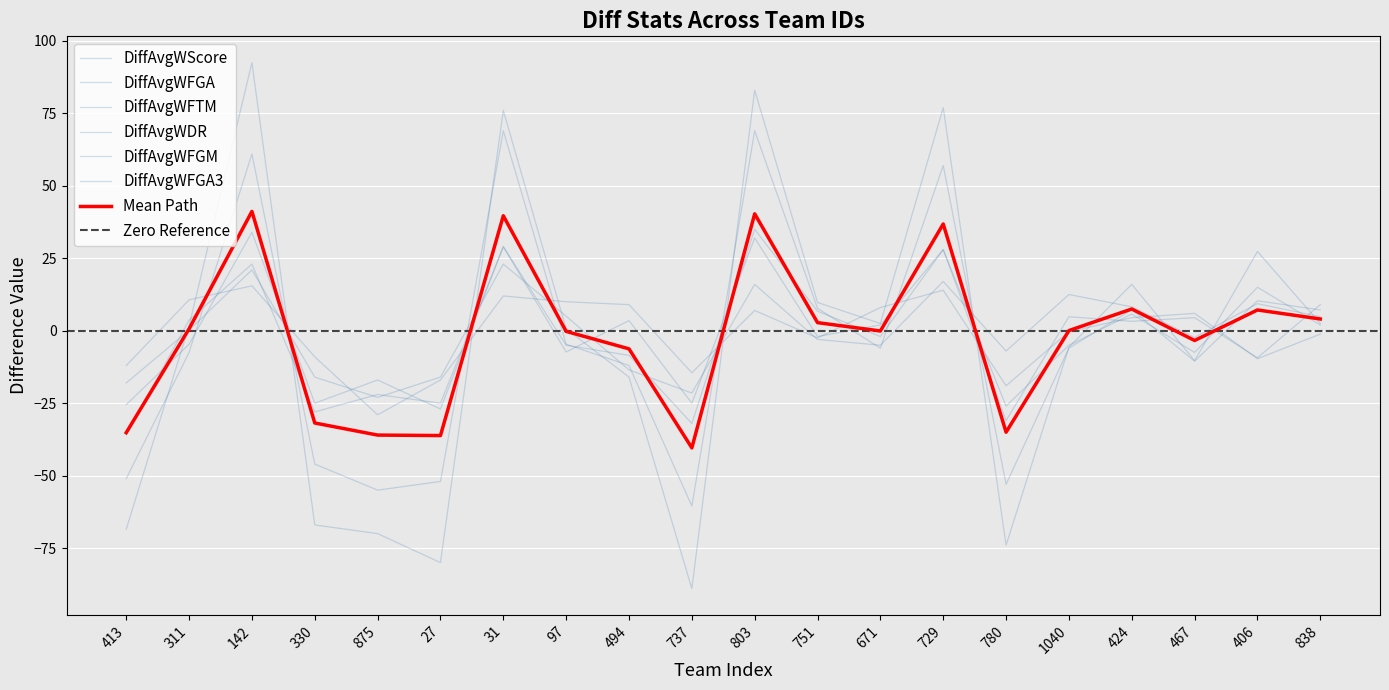

The DiffAvgWDR series shows 1.6 at 311. True or false?

False